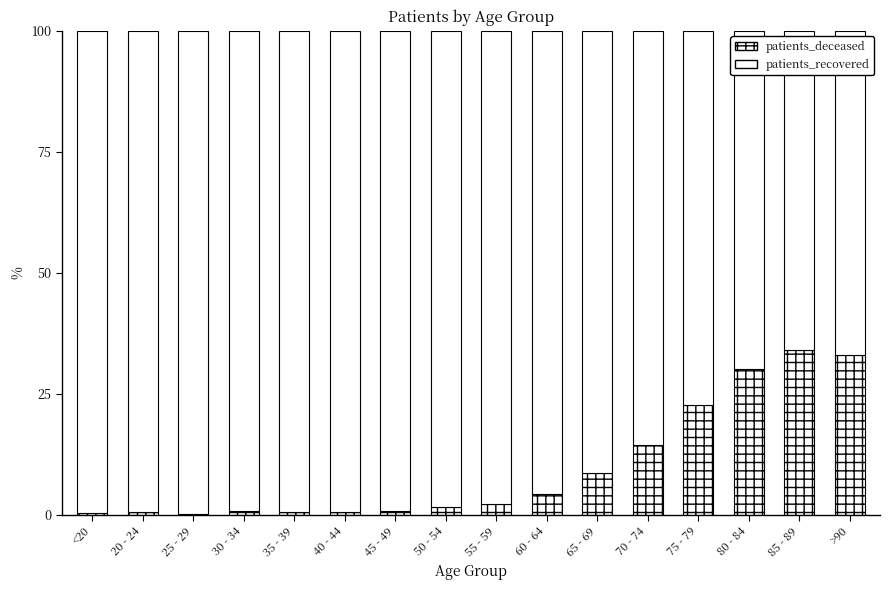

Which series changed the most between 80 - 84 and >90?

patients_deceased